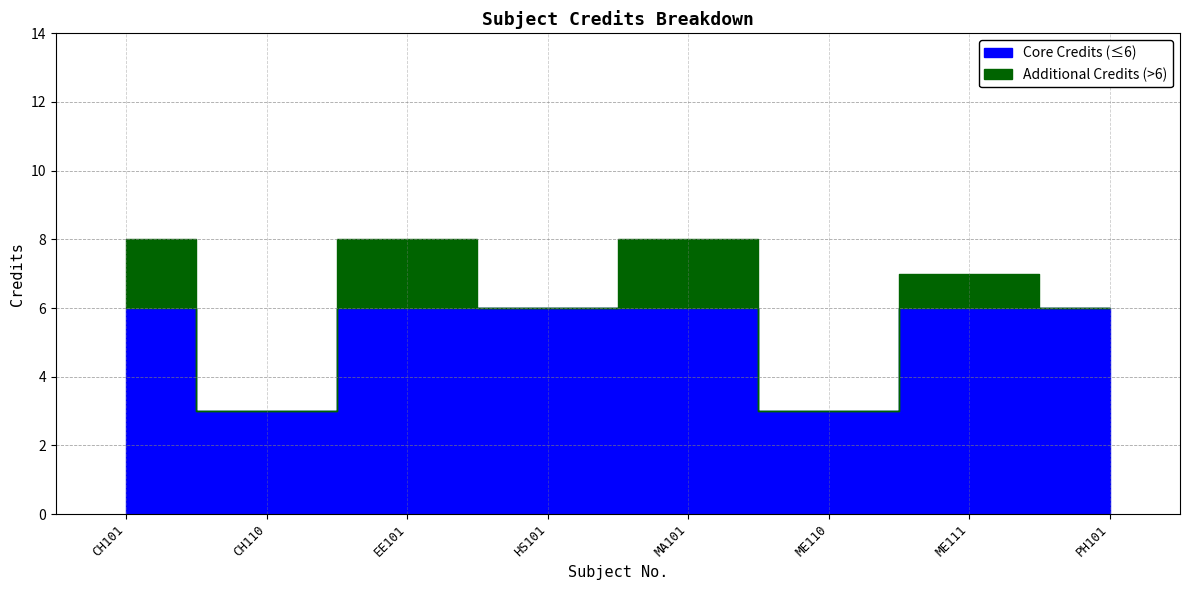

Where is the first local minimum?

CH110